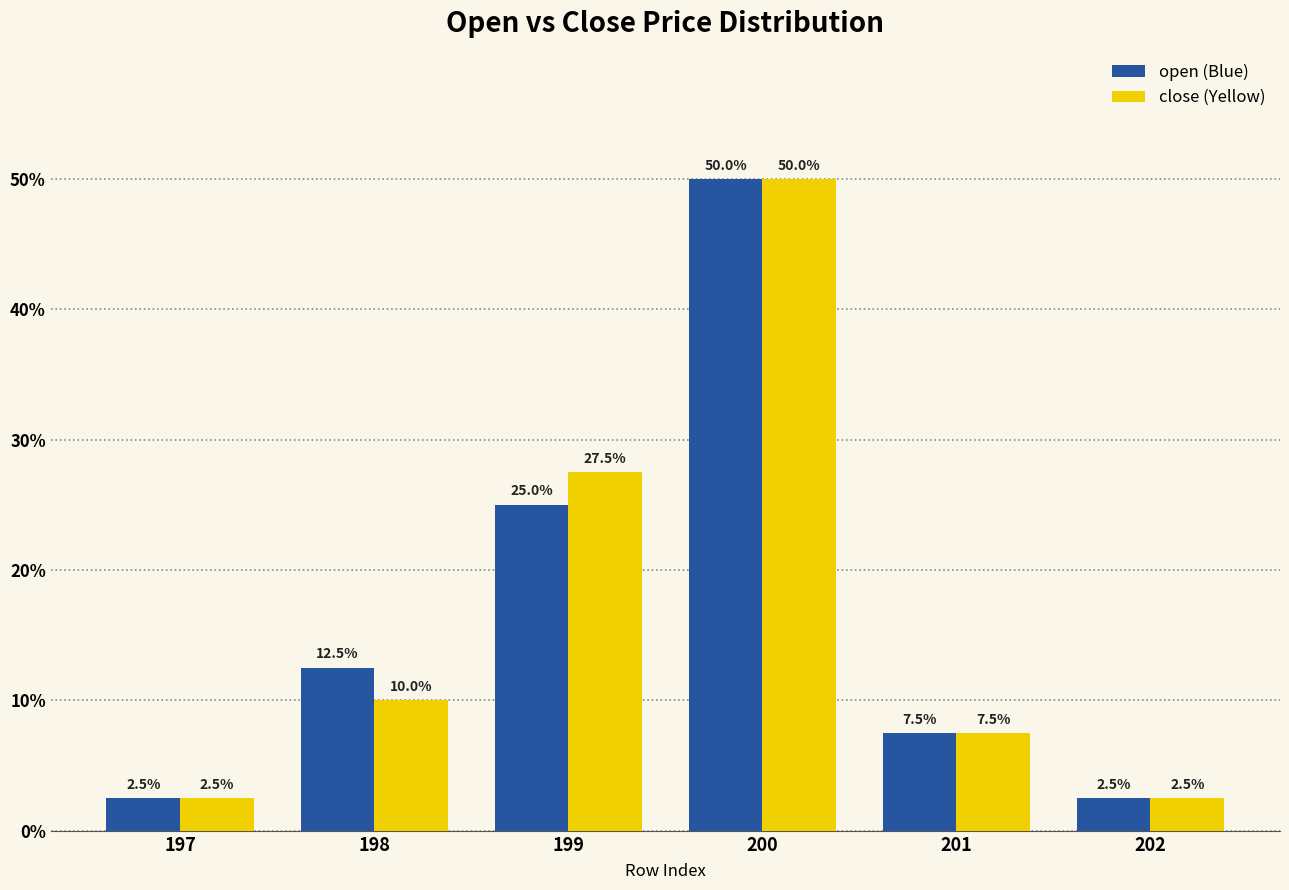

What is the difference between the highest and lowest values at 198?

2.5